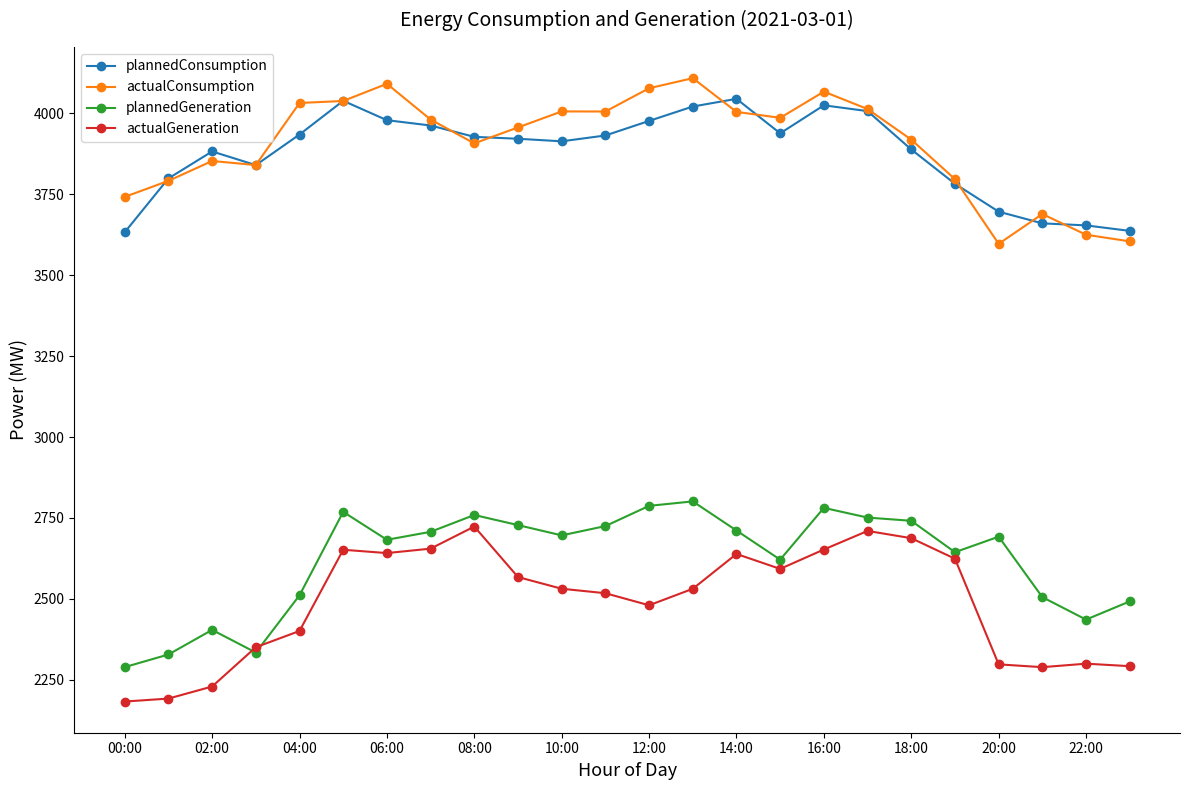

What is the difference between the second highest and minimum values in the plannedGeneration series?

498.2